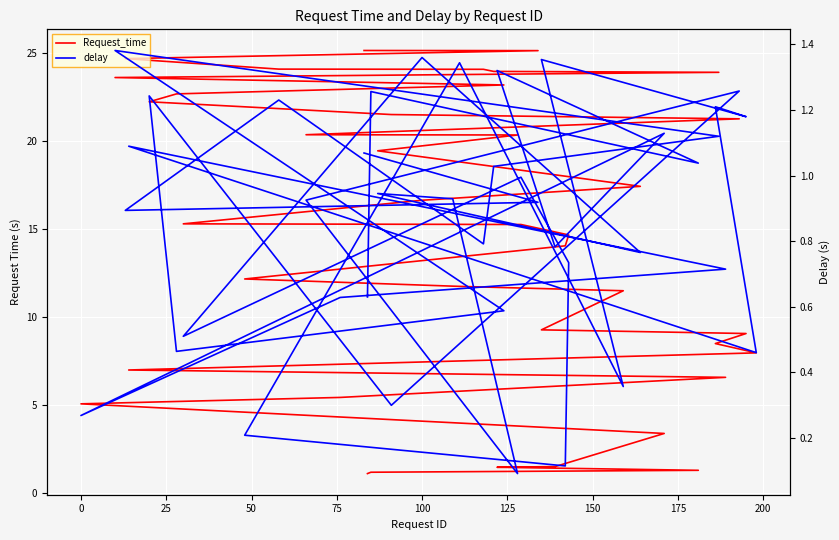

How many categories are shown in the chart?

40